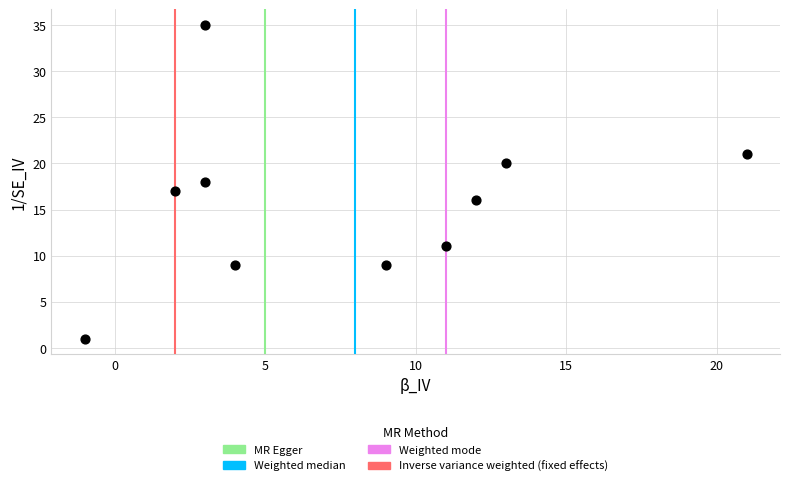

What is the average X value?

8